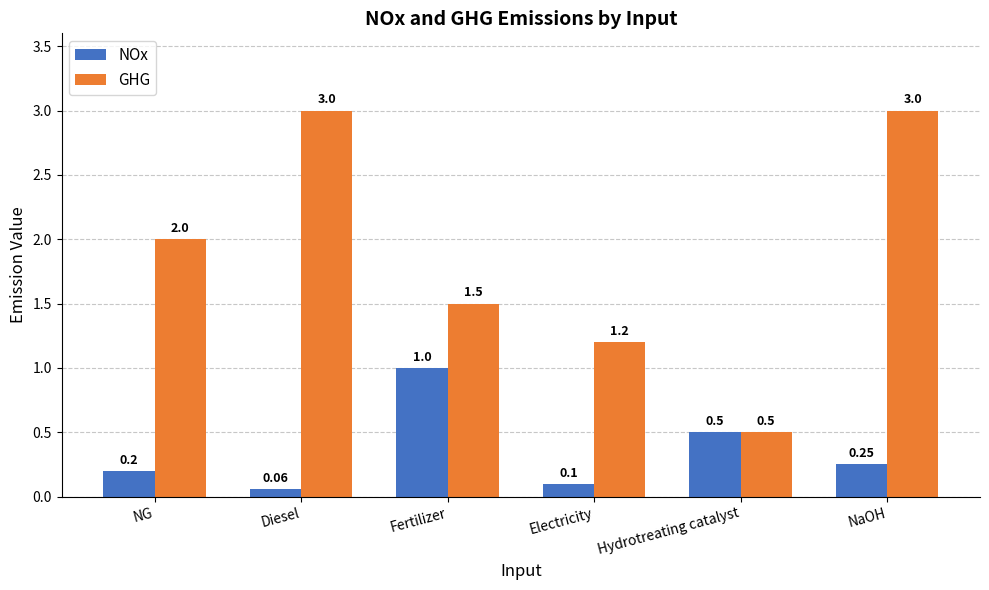

What is the sum of all NOx values?

2.1